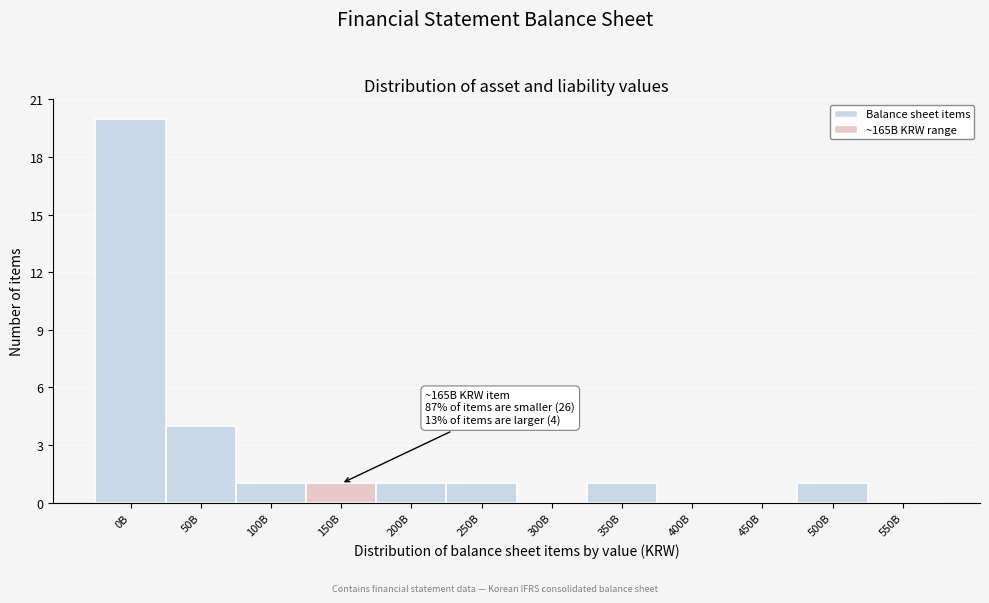

Reading right to left, list all the values displayed in this chart.

550B=0	500B=1	450B=0	400B=0	350B=1	300B=0	250B=1	200B=1	150B=1	100B=1	50B=4	0B=20